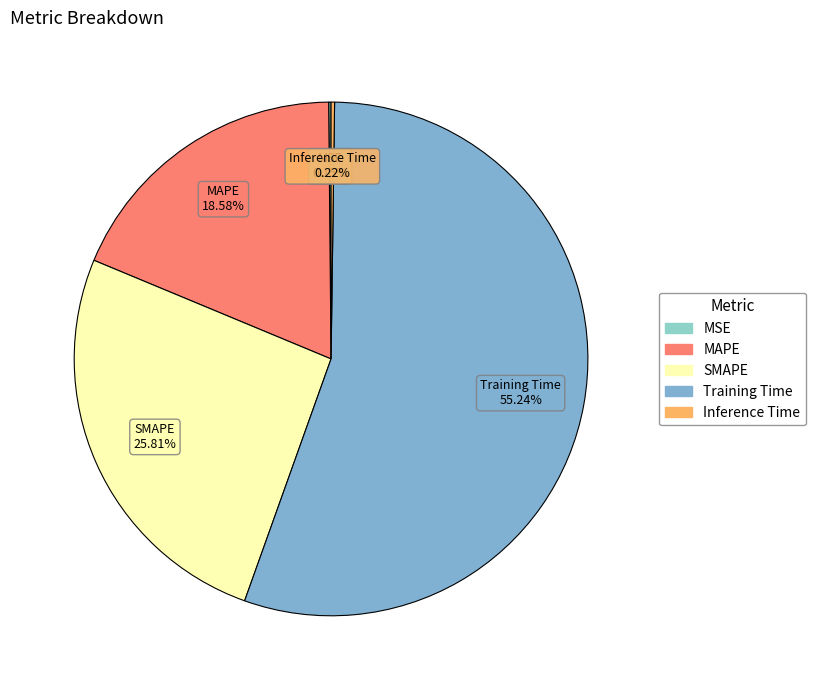

Which slice is the largest?

Training Time